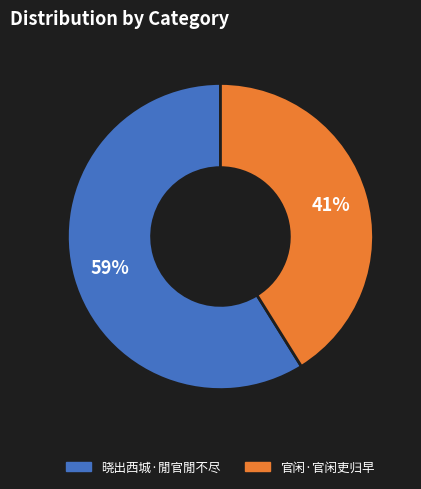

To the nearest percent, what is the difference between the largest and smallest slice percentages?

18%